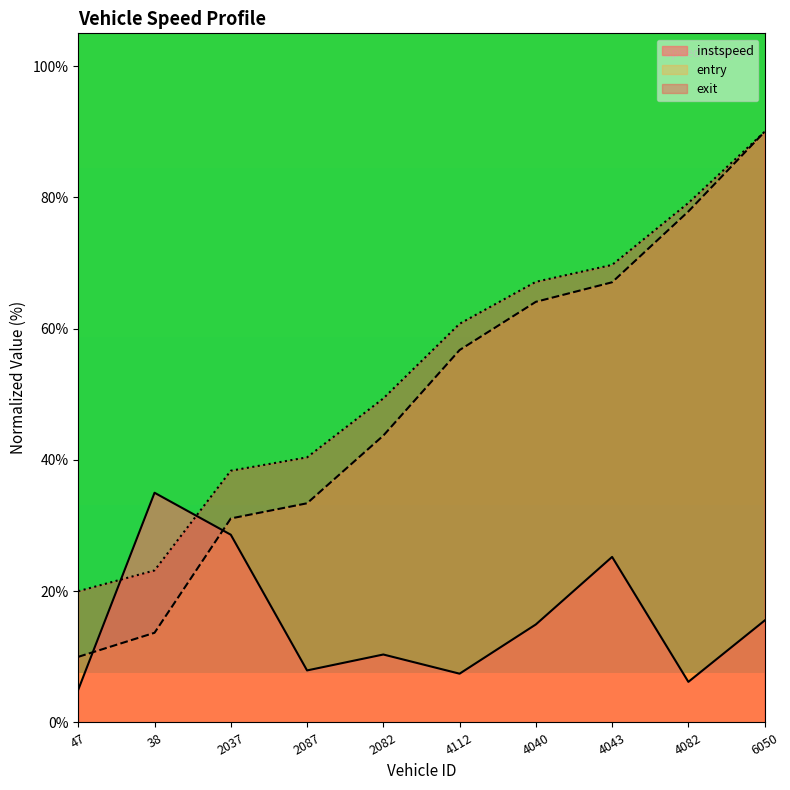

How many series are shown in this chart?

3